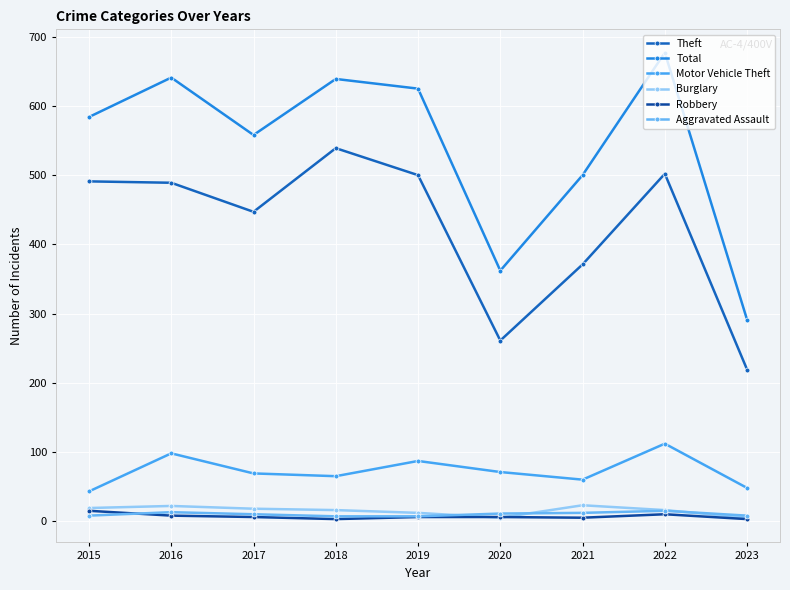

True or false: Motor Vehicle Theft and Aggravated Assault intersect in this chart.

False